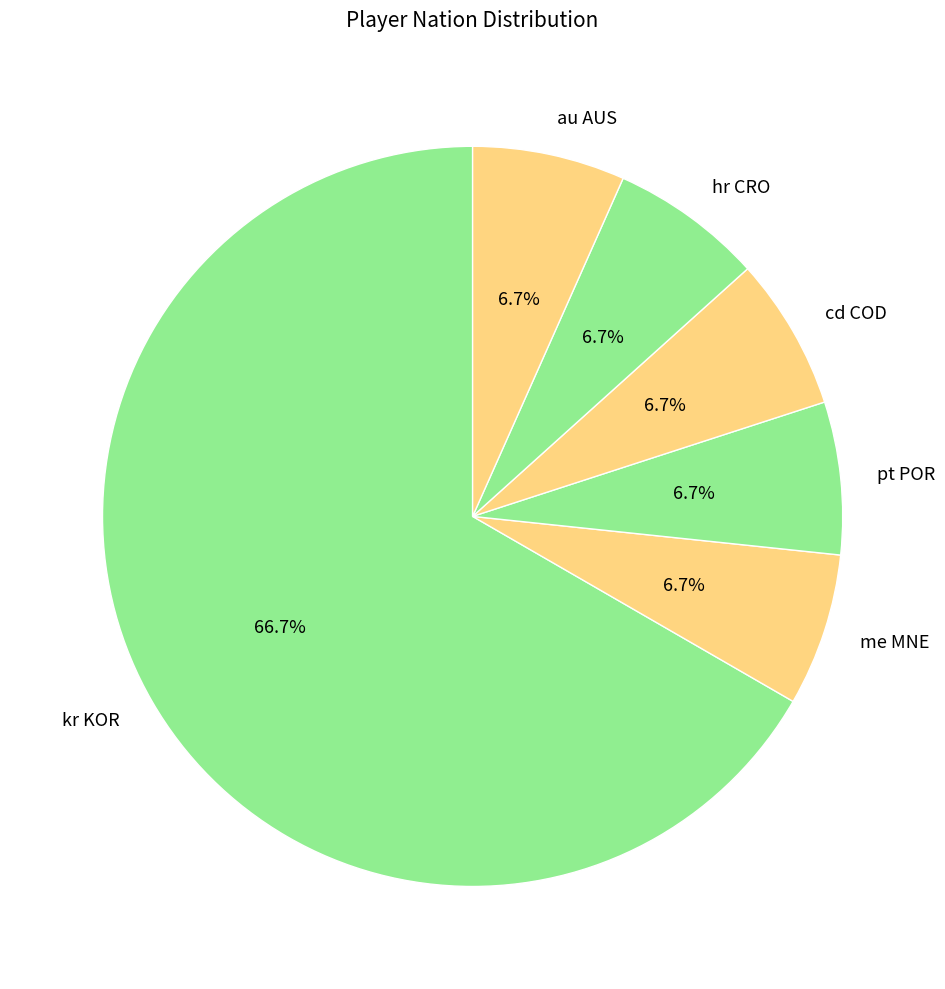

What is the largest slice in the pie chart?

kr KOR